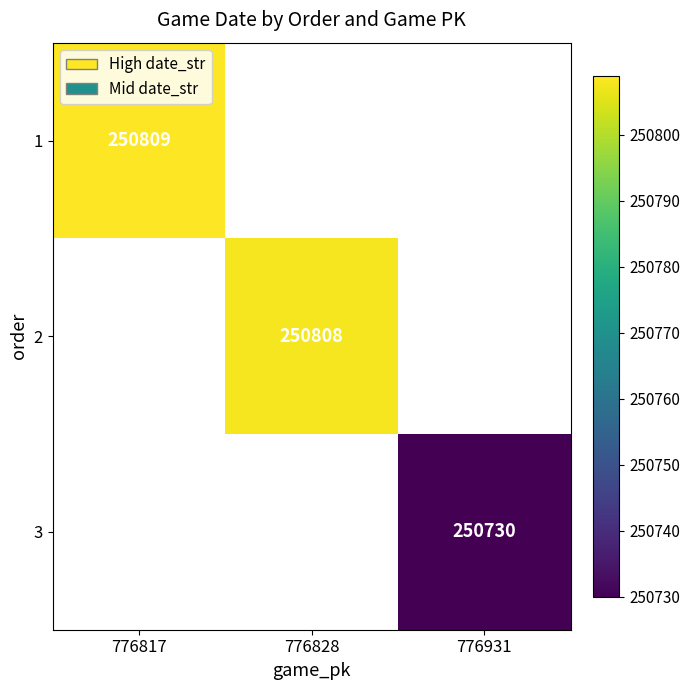

The 1 series shows 123155 at 776817. True or false?

False